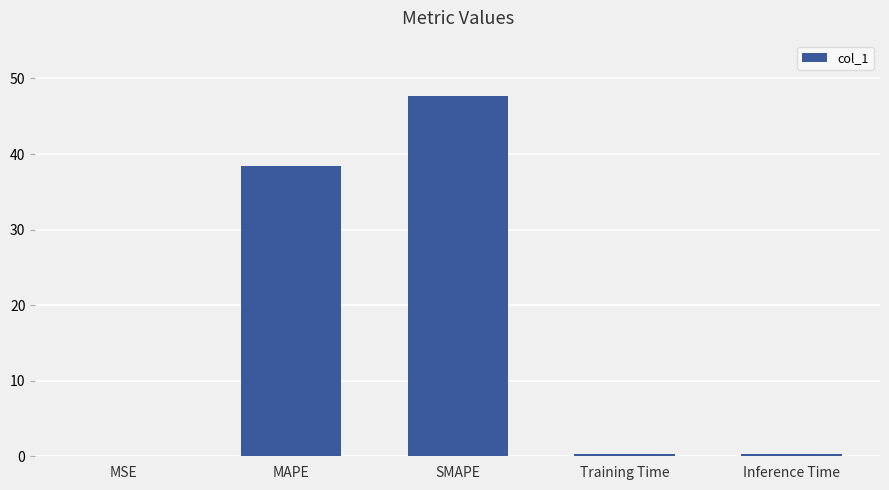

Is it true that the value at MSE is 0.0?

True